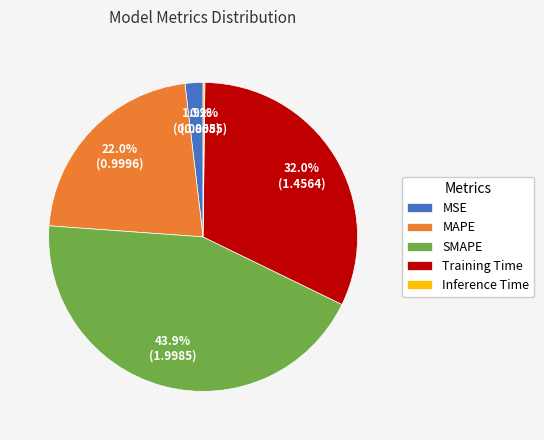

Which slice is the largest?

SMAPE